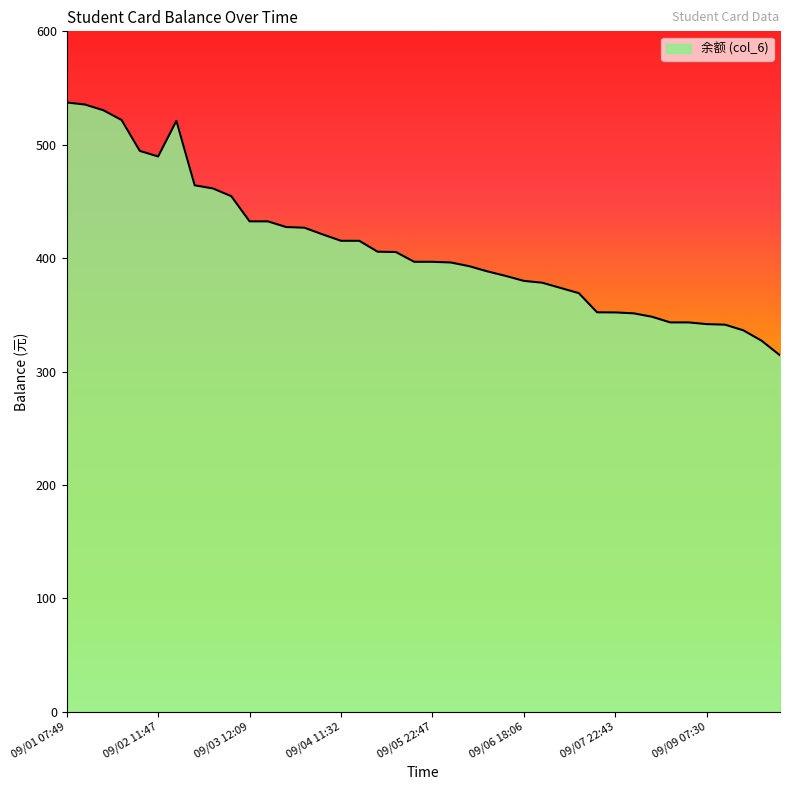

What is the maximum value shown in the chart?

537.3